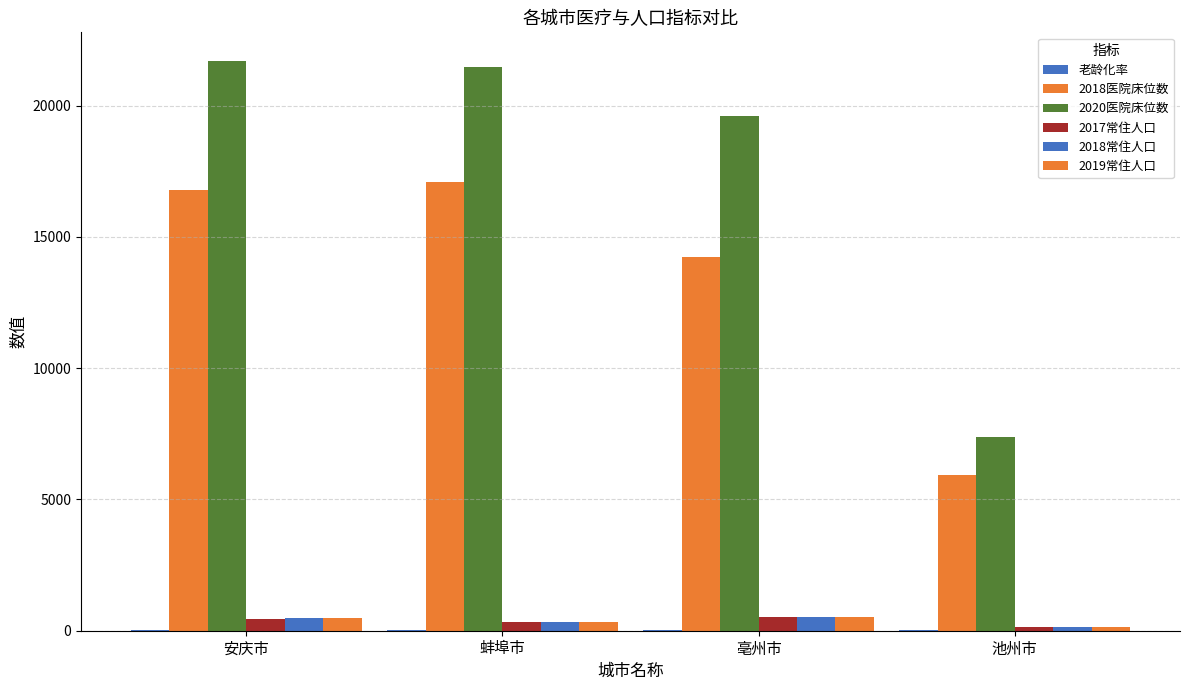

What is the difference between the highest and lowest values at 池州市?

7380.3